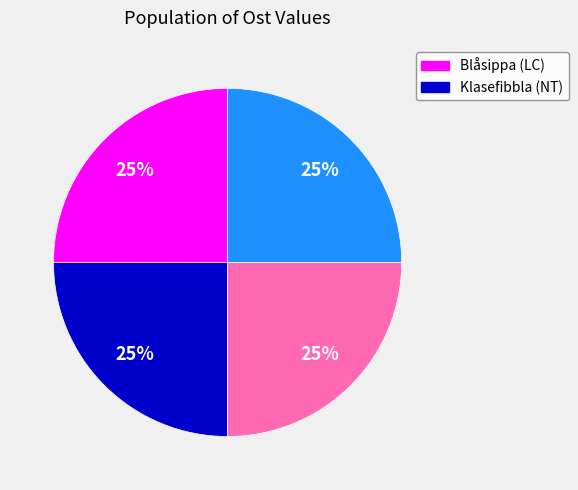

Count the number of slices in the pie.

4